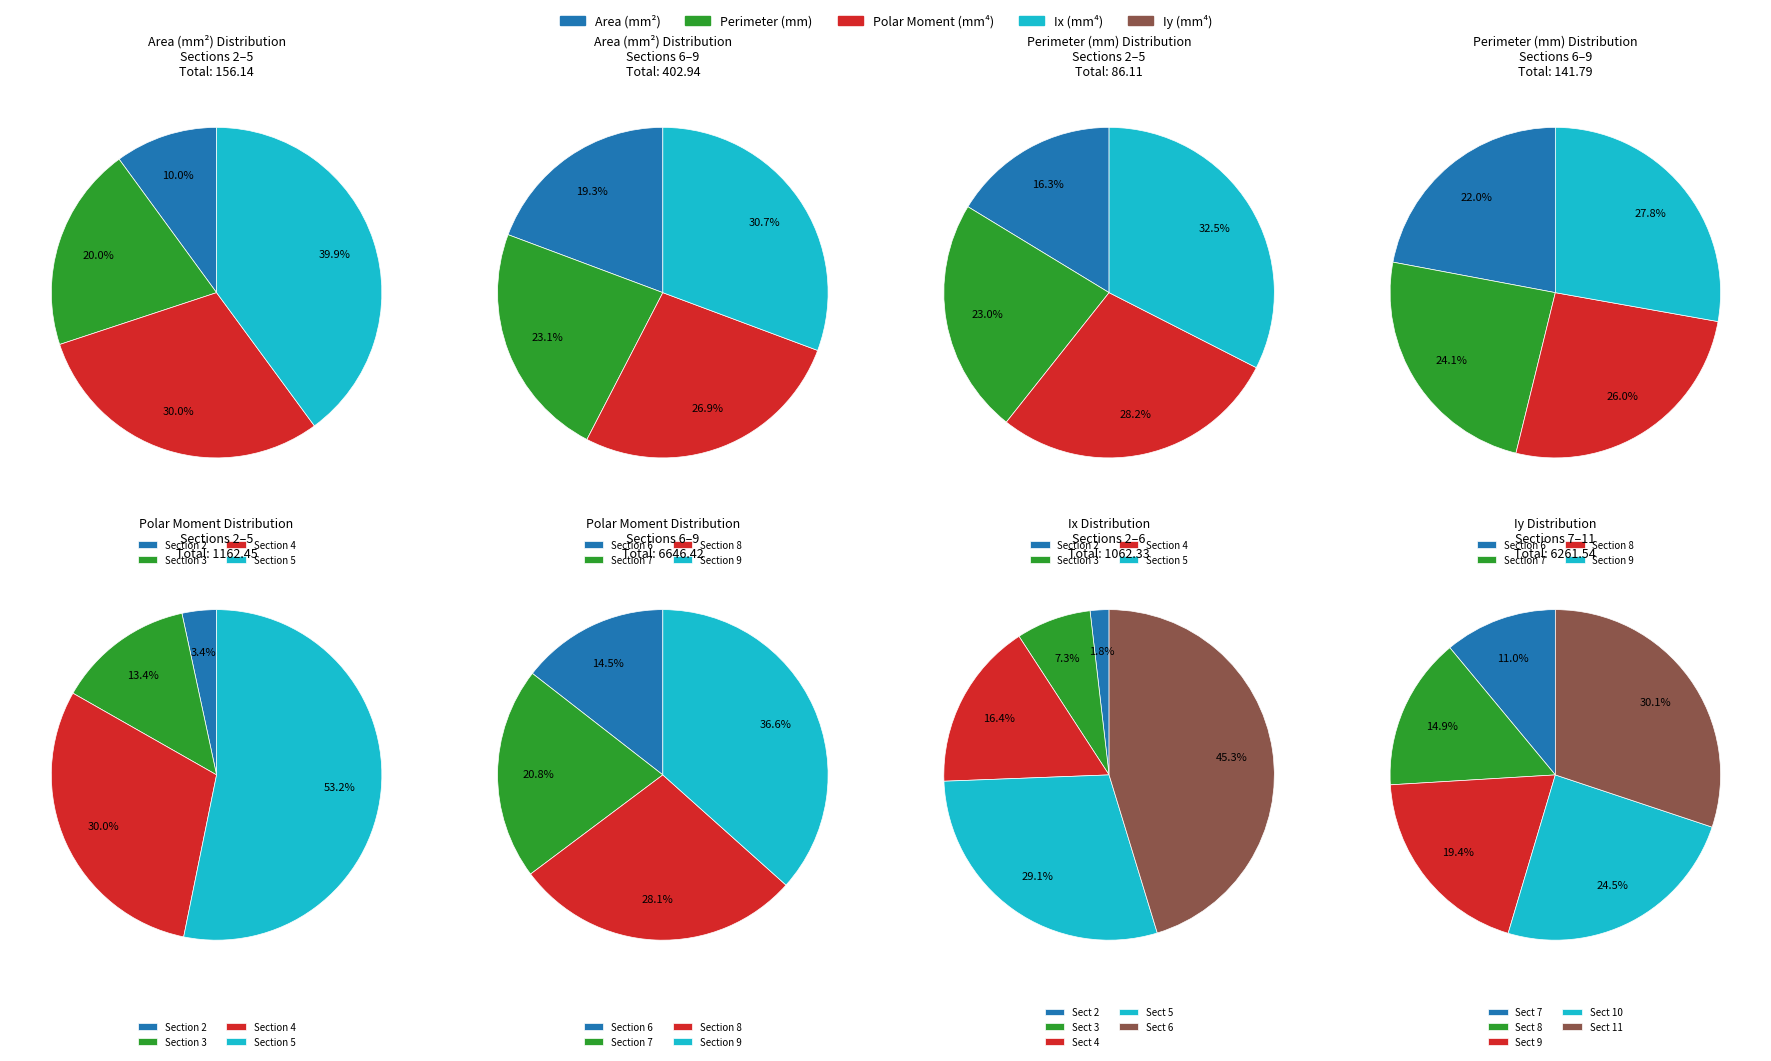

Is Section 4 the majority of the pie?

No